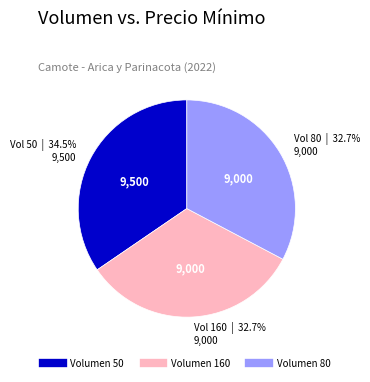

Is there any slice that represents more than half of the pie?

No